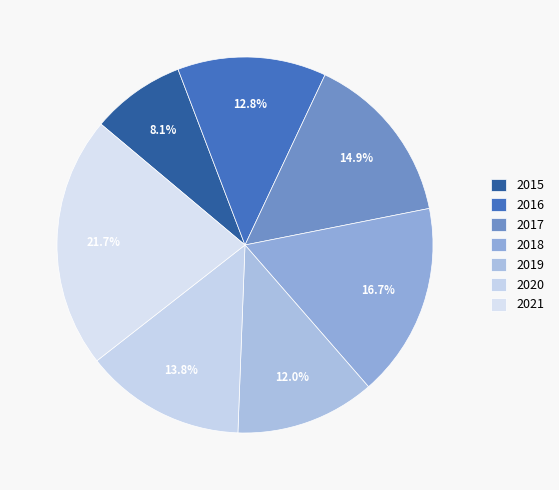

Do 2019 and 2016 together represent more than half of the pie?

No